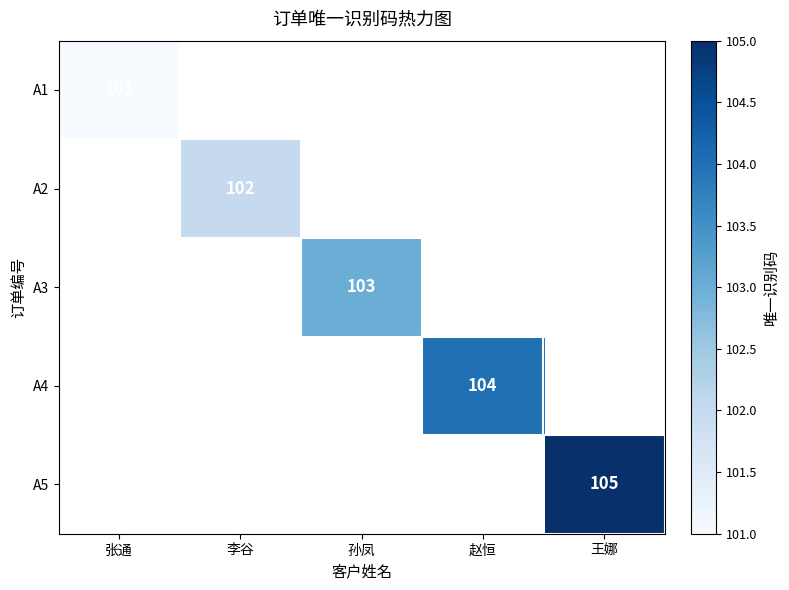

Which label corresponds to the largest value in the chart?

王娜